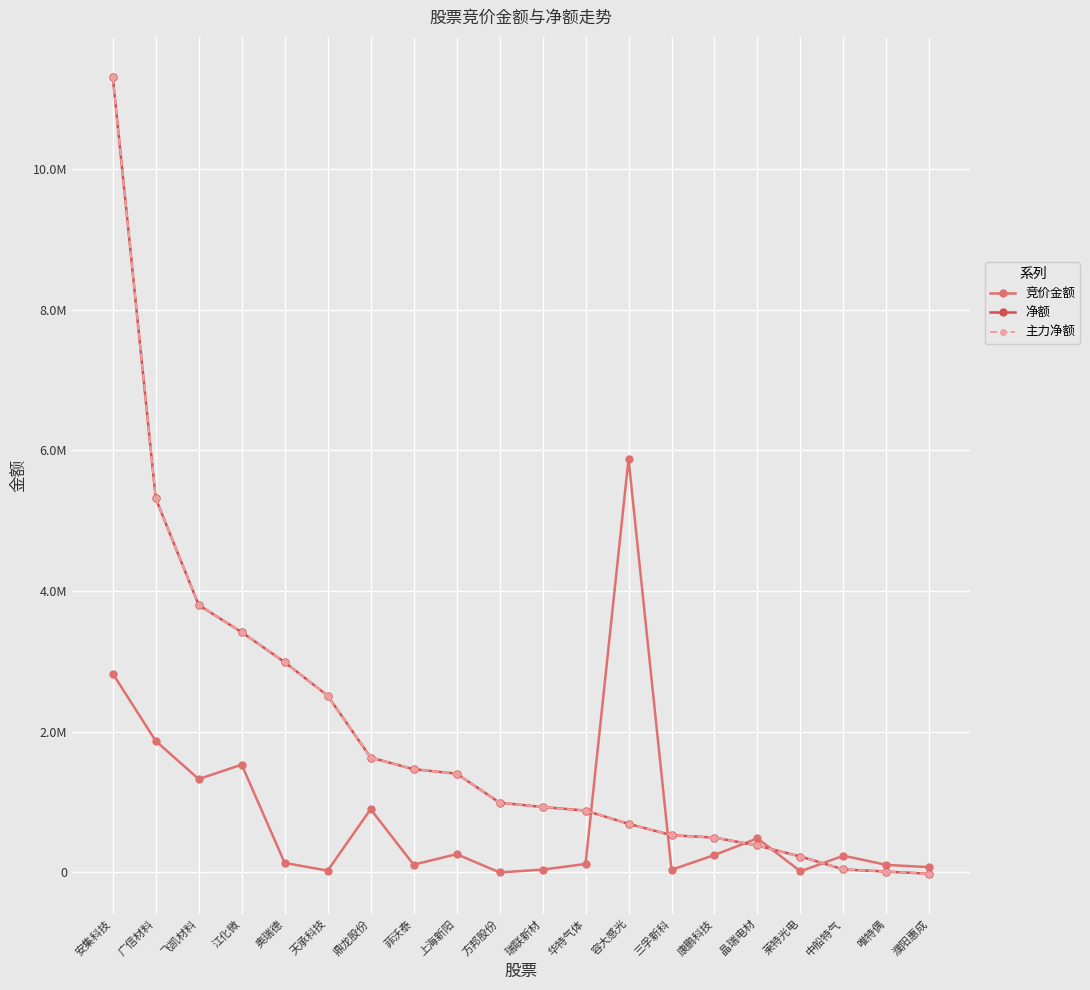

After their last crossing, which series has the higher values: 竞价金额 or 主力净额?

竞价金额